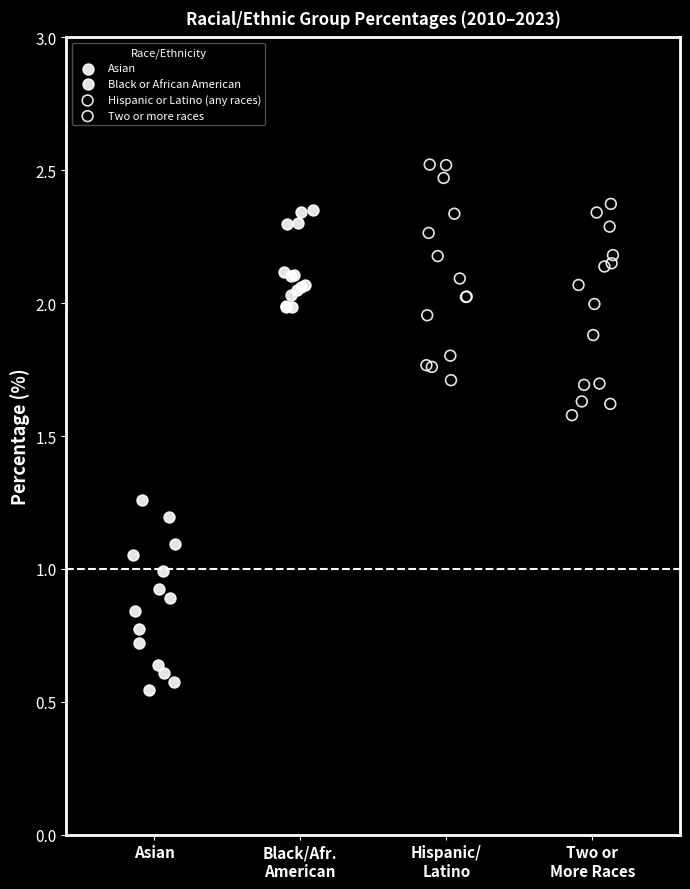

Which series reaches the maximum Y coordinate?

Hispanic or Latino (any races)